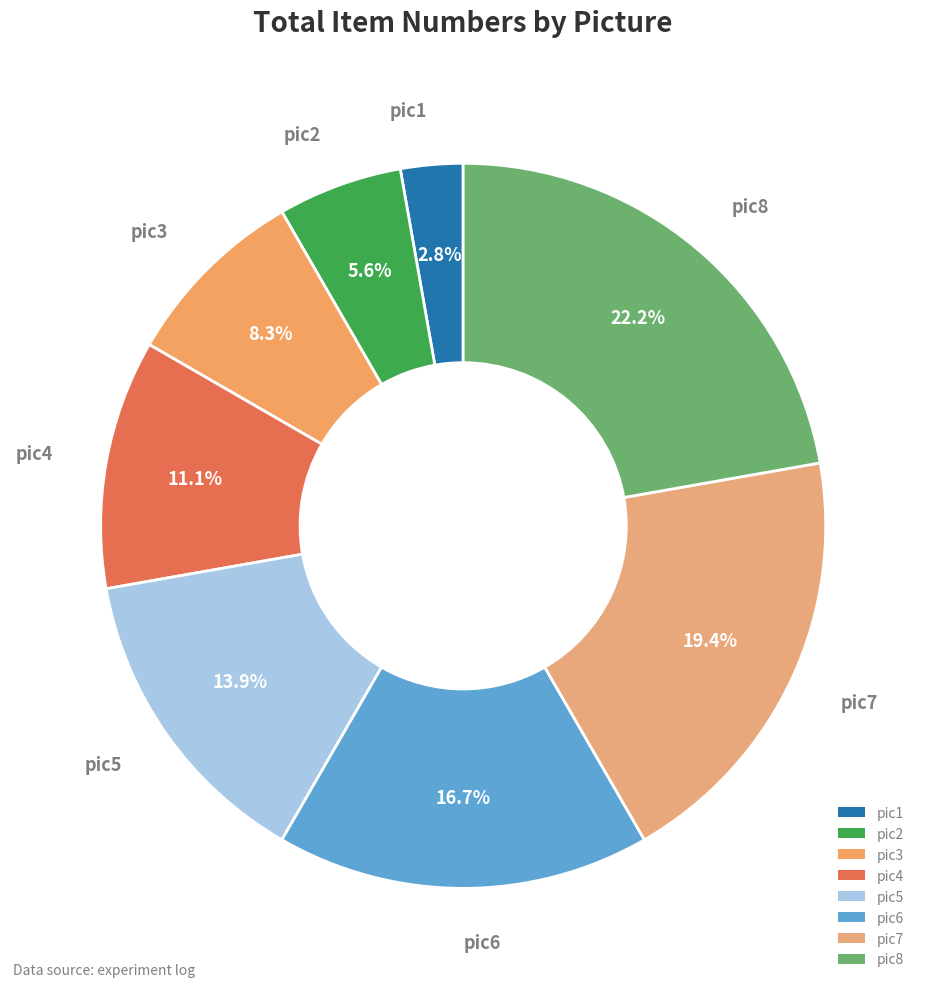

How many slices are in this pie chart?

8